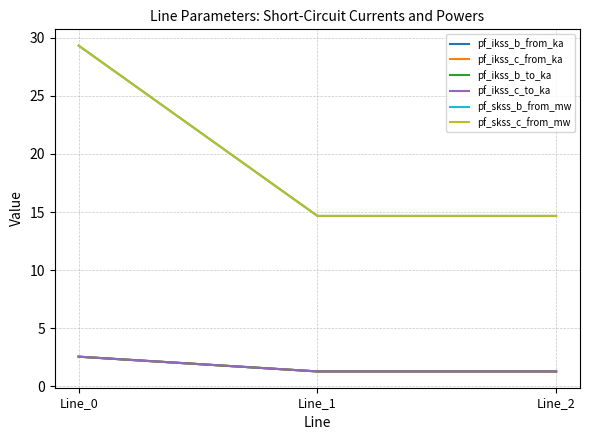

What is the smallest value displayed?

1.3